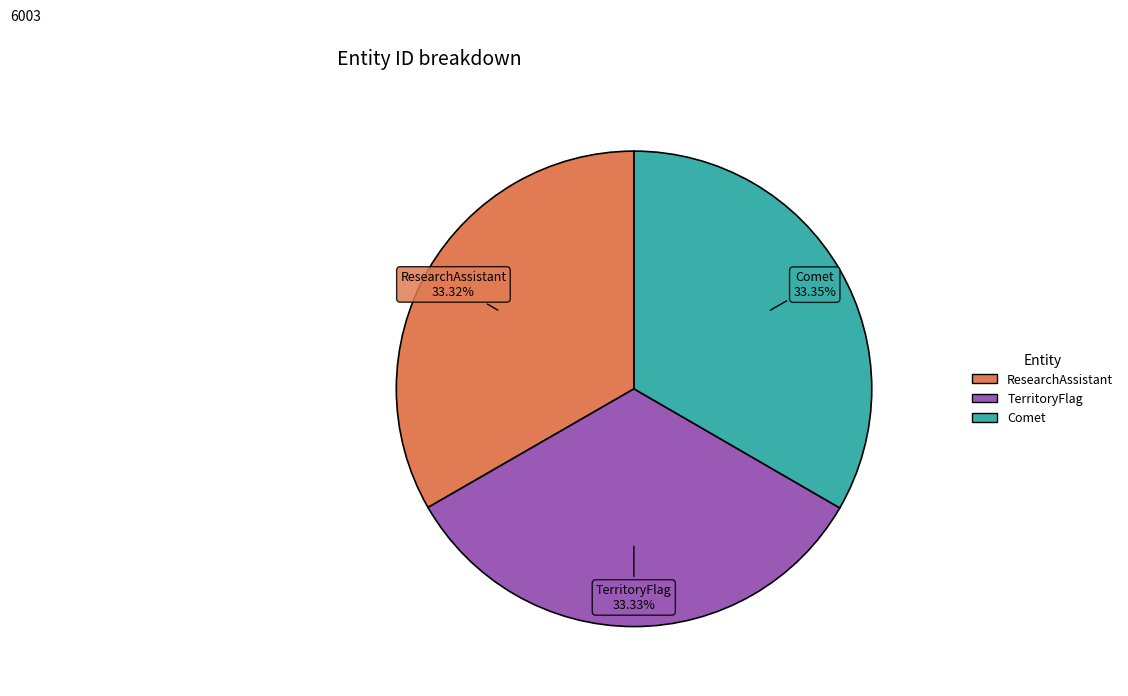

Is there a majority slice in this chart?

No